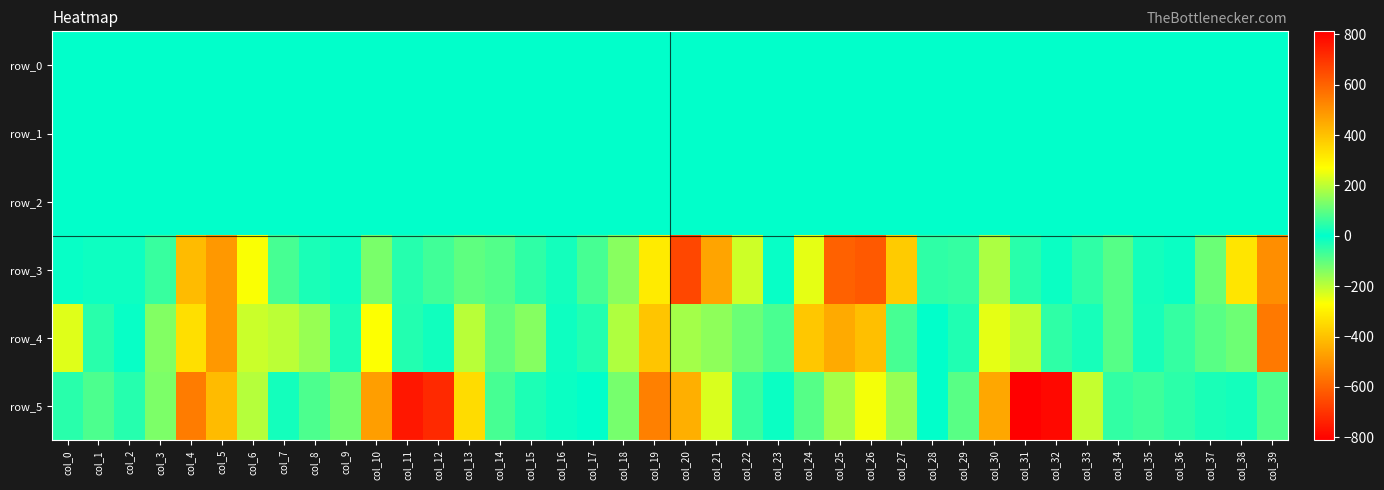

Reading left to right, list all the values displayed in this chart.

row_0: col_0=-0.0	col_1=0.1	col_2=0.3	col_3=0.4	col_4=0.3	col_5=-0.1	col_6=-0.2	col_7=-0.2	col_8=-0.1	col_9=-0.2	col_10=-0.5	col_11=-0.2	col_12=0.0	col_13=0.2	col_14=0.1	col_15=-0.1	col_16=-0.1	col_17=-0.0	col_18=0.1	col_19=0.2	col_20=-0.1	col_21=0.0	col_22=0.0	col_23=0.1	col_24=0.3	col_25=0.3	col_26=-0.0	col_27=-0.2	col_28=-0.3	col_29=-0.3	col_30=-0.5	col_31=-0.3	col_32=0.2	col_33=0.4	col_34=0.1	col_35=-0.0	col_36=-0.1	col_37=-0.1	col_38=-0.0	col_39=0.1
row_1: col_0=-0.4	col_1=-0.3	col_2=-0.3	col_3=-0.2	col_4=-0.3	col_5=-0.3	col_6=-0.1	col_7=-0.0	col_8=-0.0	col_9=-0.1	col_10=-0.1	col_11=-0.2	col_12=-0.0	col_13=0.1	col_14=0.1	col_15=0.1	col_16=0.1	col_17=0.1	col_18=0.1	col_19=-0.0	col_20=-0.1	col_21=-0.3	col_22=-0.4	col_23=-0.4	col_24=-0.4	col_25=-0.3	col_26=-0.2	col_27=0.0	col_28=0.1	col_29=0.0	col_30=-0.1	col_31=-0.1	col_32=-0.0	col_33=0.1	col_34=0.1	col_35=0.1	col_36=0.1	col_37=0.1	col_38=0.0	col_39=-0.1
row_2: col_0=1.1	col_1=1.0	col_2=1.0	col_3=1.2	col_4=1.3	col_5=0.9	col_6=0.7	col_7=0.8	col_8=0.9	col_9=1.0	col_10=1.0	col_11=1.1	col_12=1.0	col_13=1.0	col_14=1.0	col_15=1.0	col_16=0.9	col_17=0.9	col_18=0.8	col_19=0.6	col_20=0.9	col_21=1.1	col_22=1.2	col_23=1.2	col_24=1.4	col_25=1.2	col_26=0.8	col_27=0.6	col_28=0.7	col_29=0.8	col_30=1.0	col_31=1.0	col_32=1.0	col_33=1.0	col_34=1.0	col_35=1.0	col_36=1.0	col_37=0.8	col_38=0.6	col_39=0.8
row_3: col_0=-6.8	col_1=15.3	col_2=15.2	col_3=59.8	col_4=413.9	col_5=487.6	col_6=265.2	col_7=73.5	col_8=-27.6	col_9=-14.5	col_10=-127.4	col_11=38.8	col_12=68.9	col_13=101.1	col_14=87.8	col_15=49.2	col_16=-20.5	col_17=-73.9	col_18=-144.2	col_19=-313.4	col_20=-657.9	col_21=-462.4	col_22=-218.3	col_23=7.4	col_24=243.8	col_25=604.6	col_26=619.9	col_27=379.3	col_28=48.0	col_29=-55.1	col_30=-182.7	col_31=-41.9	col_32=-10.6	col_33=49.7	col_34=88.9	col_35=20.9	col_36=12.6	col_37=-111.5	col_38=-325.7	col_39=-510.2
row_4: col_0=-235.7	col_1=-43.1	col_2=7.8	col_3=137.6	col_4=338.7	col_5=487.7	col_6=212.9	col_7=197.1	col_8=160.6	col_9=29.4	col_10=269.1	col_11=-37.5	col_12=-18.9	col_13=-195.7	col_14=-104.4	col_15=-141.6	col_16=14.5	col_17=37.2	col_18=-185.8	col_19=-392.4	col_20=-171.9	col_21=-150.9	col_22=-111.6	col_23=-78.7	col_24=389.3	col_25=447.8	col_26=404.5	col_27=-74.0	col_28=2.5	col_29=-33.5	col_30=242.9	col_31=-204.6	col_32=-50.4	col_33=24.7	col_34=-88.9	col_35=-24.8	col_36=-56.9	col_37=92.1	col_38=-116.3	col_39=-554.2
row_5: col_0=-42.4	col_1=82.3	col_2=38.6	col_3=-130.6	col_4=-546.6	col_5=-413.4	col_6=-191.6	col_7=-21.8	col_8=79.7	col_9=121.8	col_10=473.1	col_11=758.7	col_12=723.1	col_13=344.5	col_14=-74.8	col_15=-28.9	col_16=-12.5	col_17=1.4	col_18=-125.5	col_19=-537.4	col_20=-439.6	col_21=-231.2	col_22=-58.6	col_23=-11.4	col_24=-90.0	col_25=-173.3	col_26=-259.7	col_27=-159.2	col_28=1.9	col_29=93.9	col_30=455.7	col_31=812.0	col_32=791.0	col_33=206.6	col_34=-52.4	col_35=-66.5	col_36=-46.0	col_37=-26.2	col_38=-21.0	col_39=-83.9